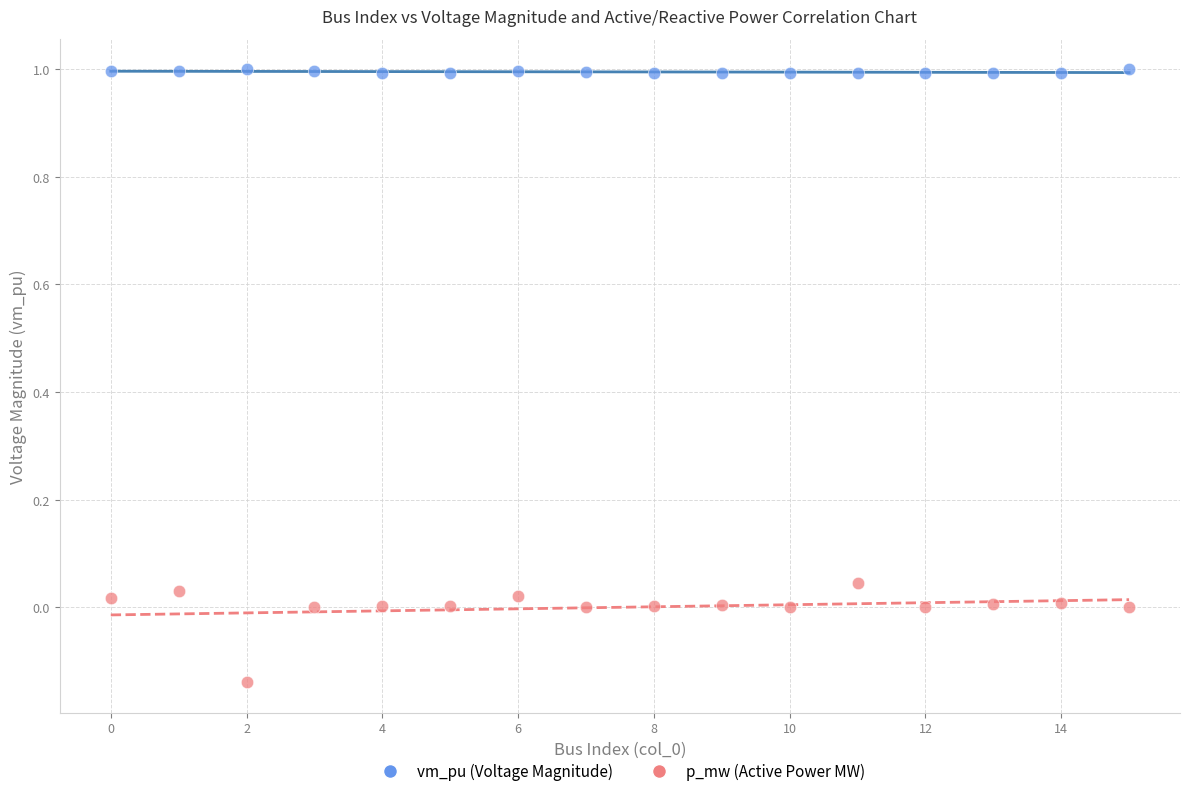

Which series has the widest spread of Y values?

p_mw (Active Power MW)